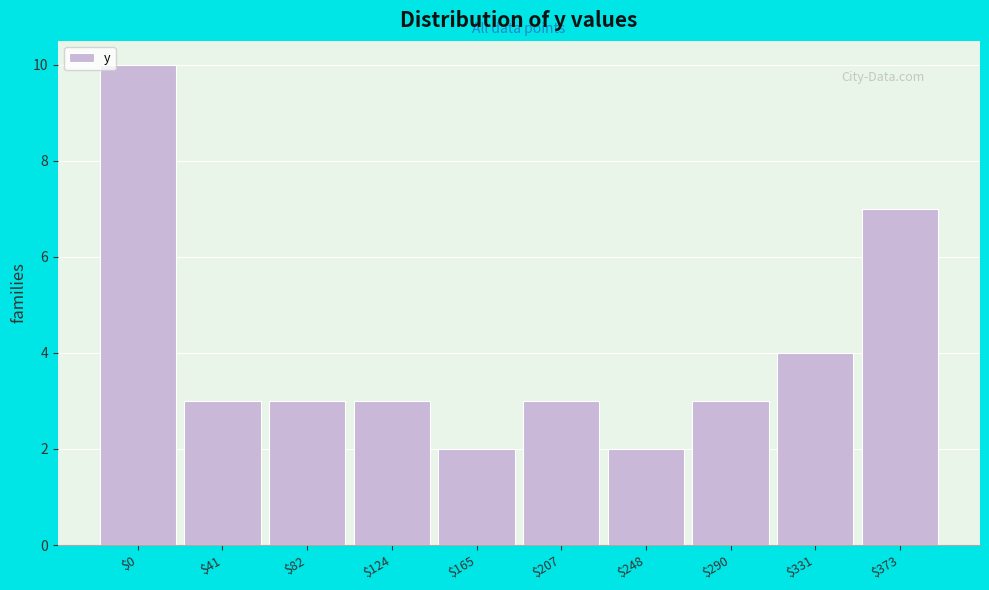

Reading left to right, list all the values displayed in this chart.

10	3	3	3	2	3	2	3	4	7